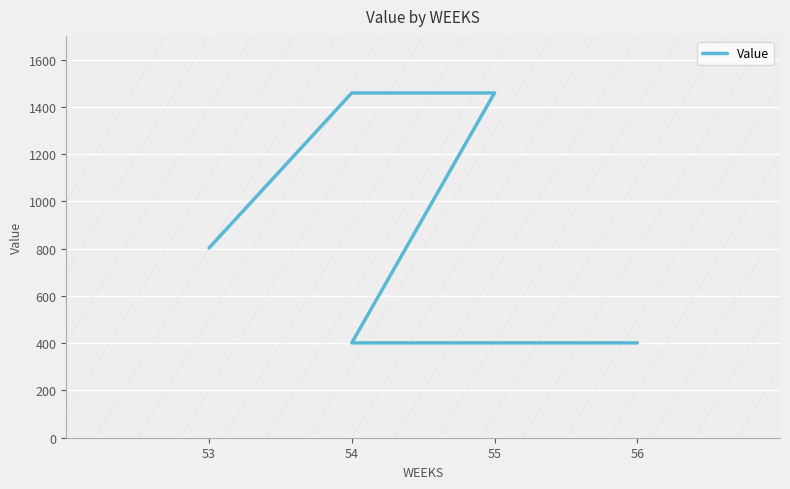

How many data points are above 802?

3